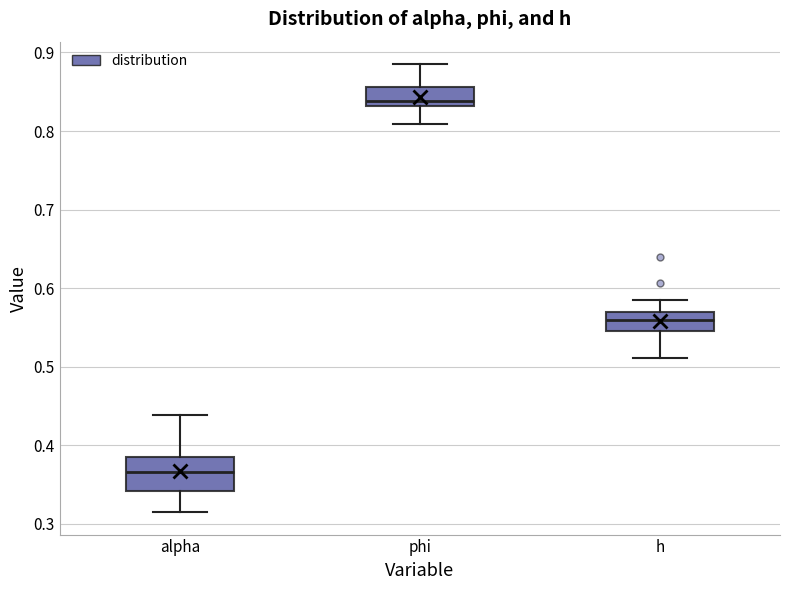

Reading left to right, read every box against the y-axis: the position of its median line, the range the box covers, and the ends of its whiskers. The values are not printed on the chart, so give them approximately, as read against the axis.

alpha: median 0.37, box 0.34 to 0.38, whiskers 0.31 to 0.44
phi: median 0.84, box 0.83 to 0.86, whiskers 0.81 to 0.89
h: median 0.56, box 0.55 to 0.57, whiskers 0.51 to 0.59